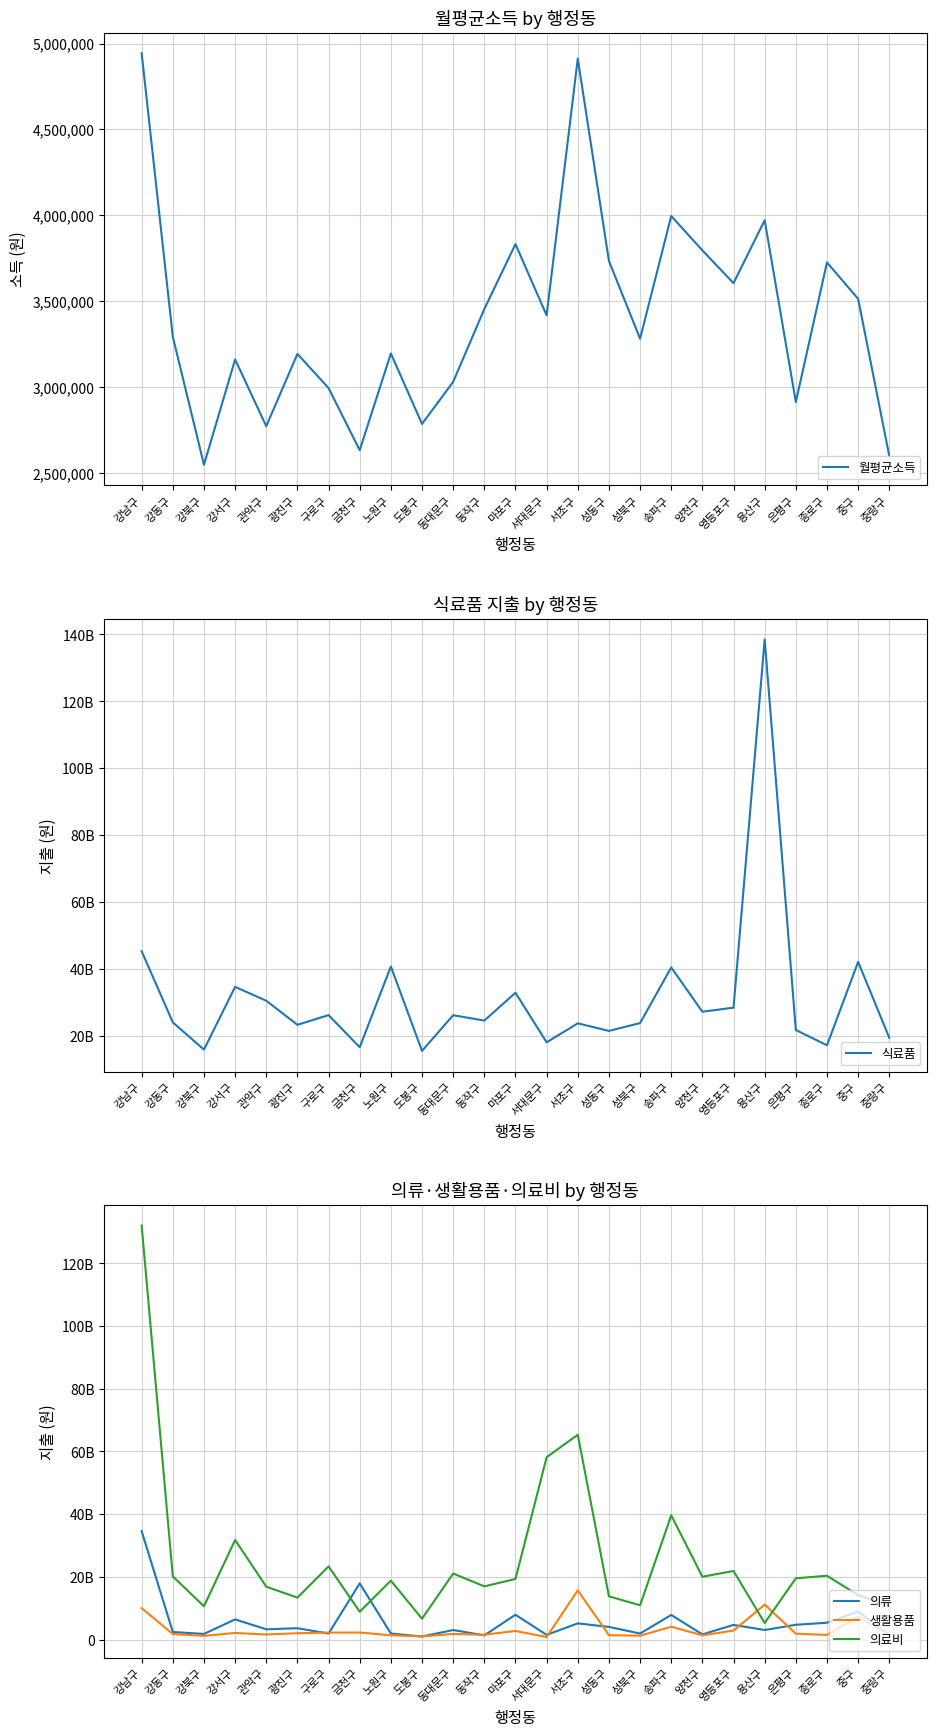

Rank the series at 동작구 from highest to lowest value.

식료품, 의료비, 생활용품, 의류, 월평균소득